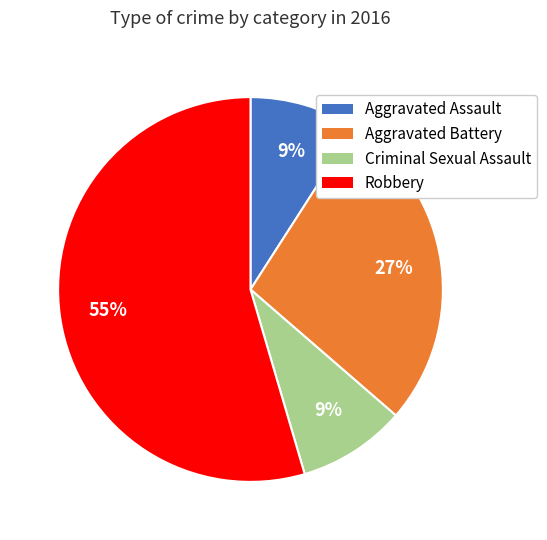

How many segments does this pie chart have?

4